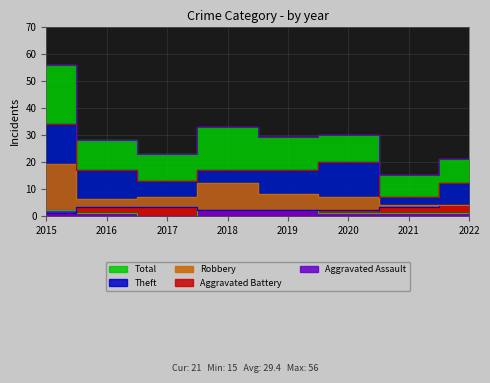

Reading right to left, transcribe all the data shown in this chart.

Aggravated Assault: 2022=1	2021=1	2020=1	2019=2	2018=2	2017=0	2016=1	2015=2
Aggravated Battery: 2022=4	2021=3	2020=2	2019=2	2018=2	2017=3	2016=3	2015=1
Robbery: 2022=4	2021=4	2020=7	2019=8	2018=12	2017=7	2016=6	2015=19
Theft: 2022=12	2021=7	2020=20	2019=17	2018=17	2017=13	2016=17	2015=34
Total: 2022=21	2021=15	2020=30	2019=29	2018=33	2017=23	2016=28	2015=56